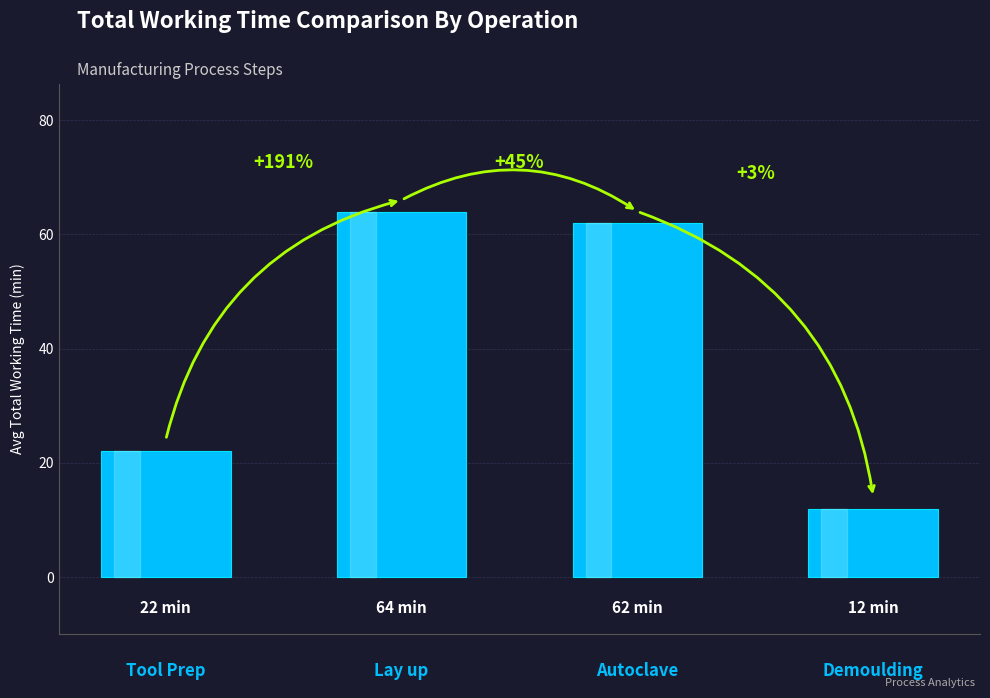

Does the chart contain any negative values?

No